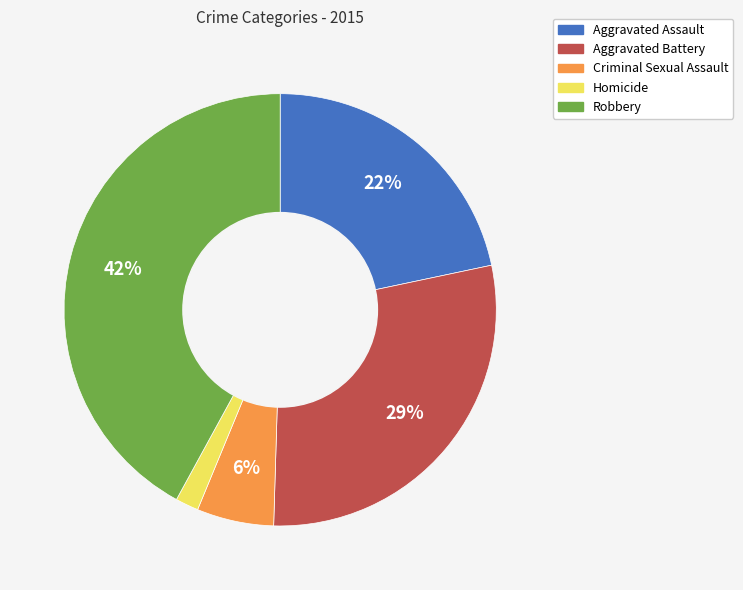

Does Robbery account for over 50% of the chart?

No